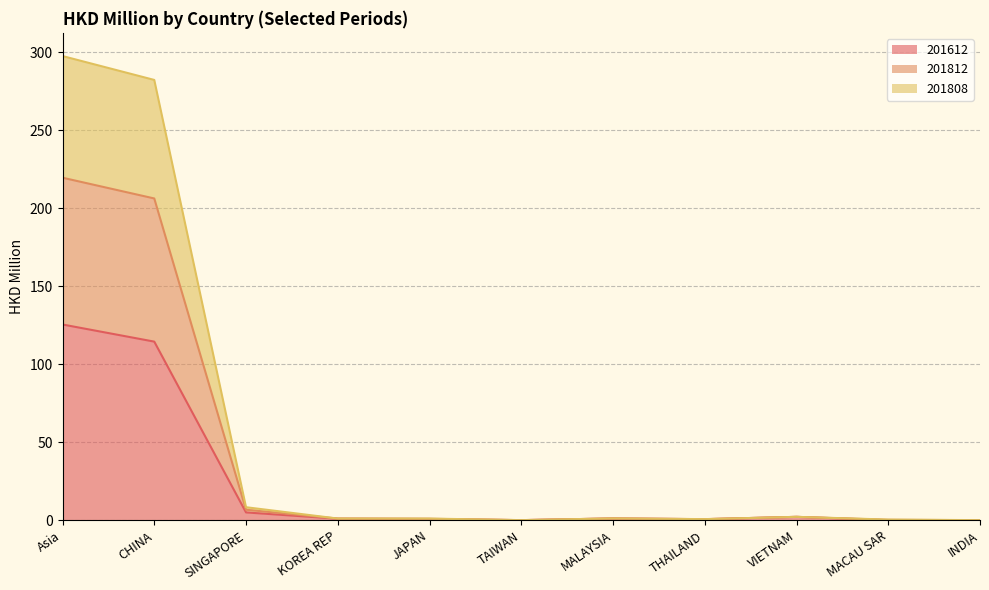

Which category has the highest value in the 201612 series?

Asia